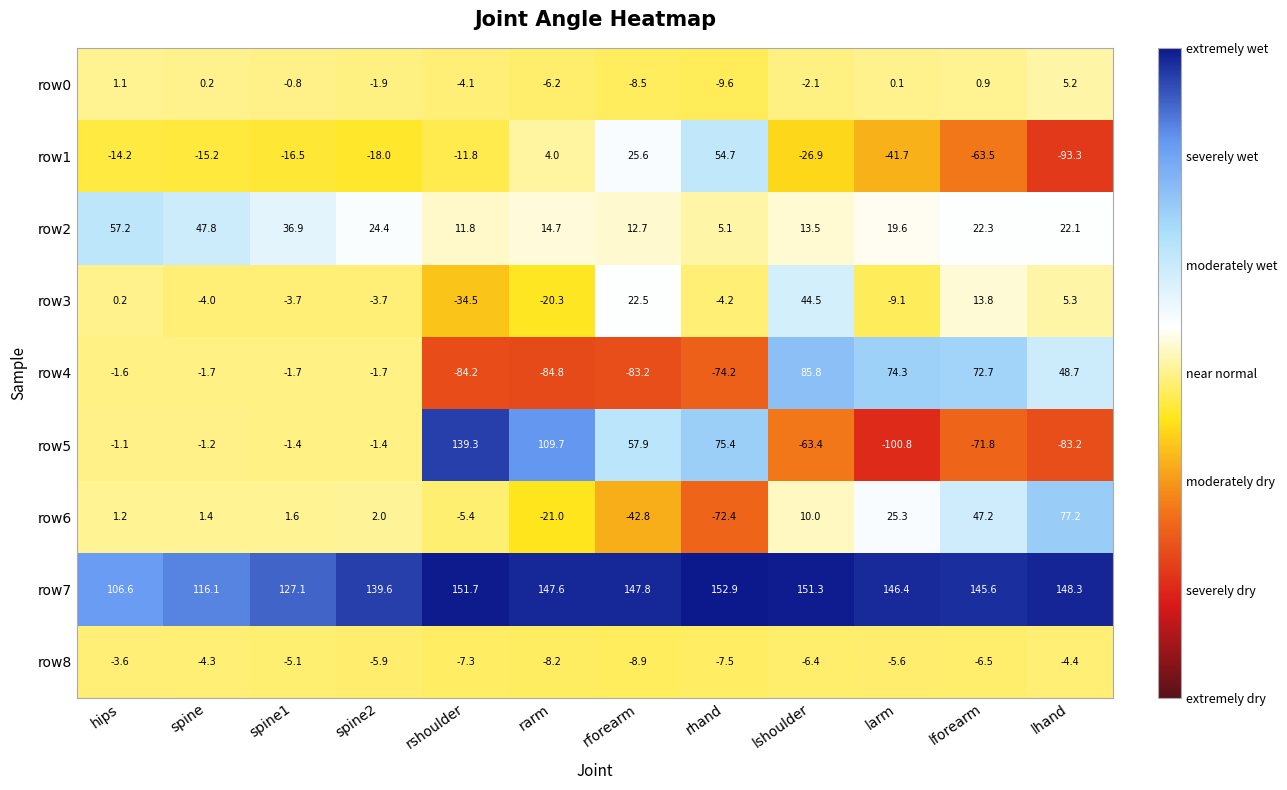

What is the sum of all row1 values?

-216.8